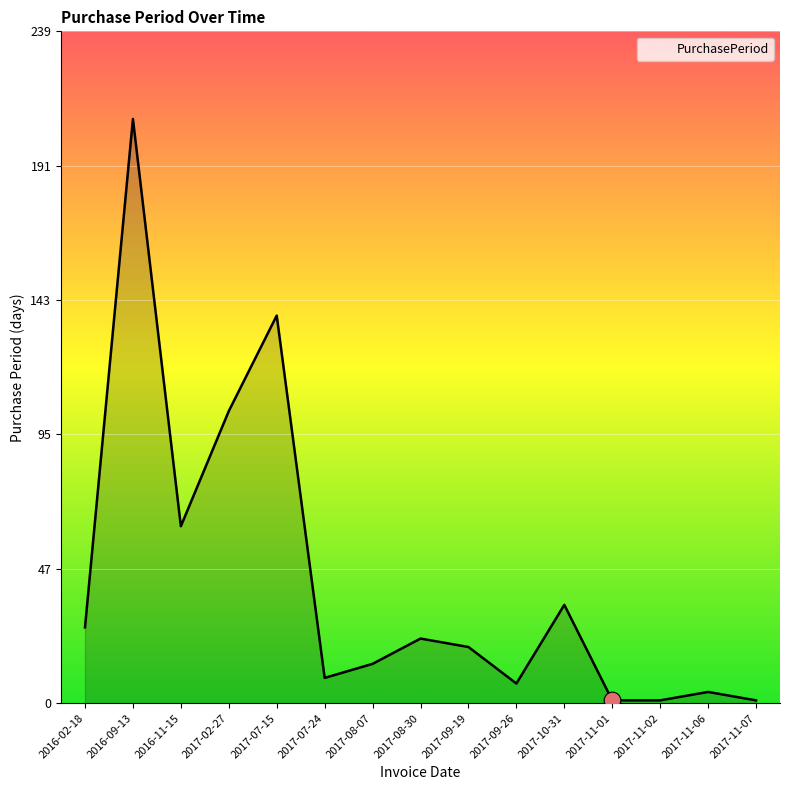

What is the difference between the second highest and minimum values?

137